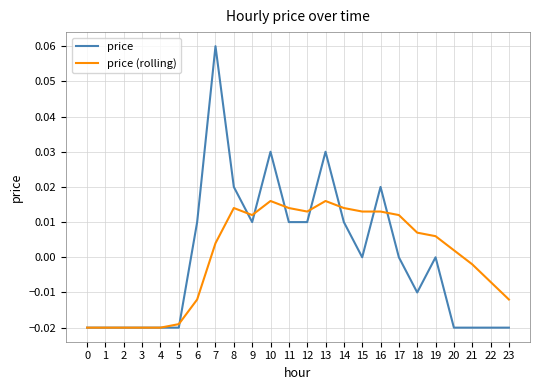

Does the chart have visible grid lines?

Yes